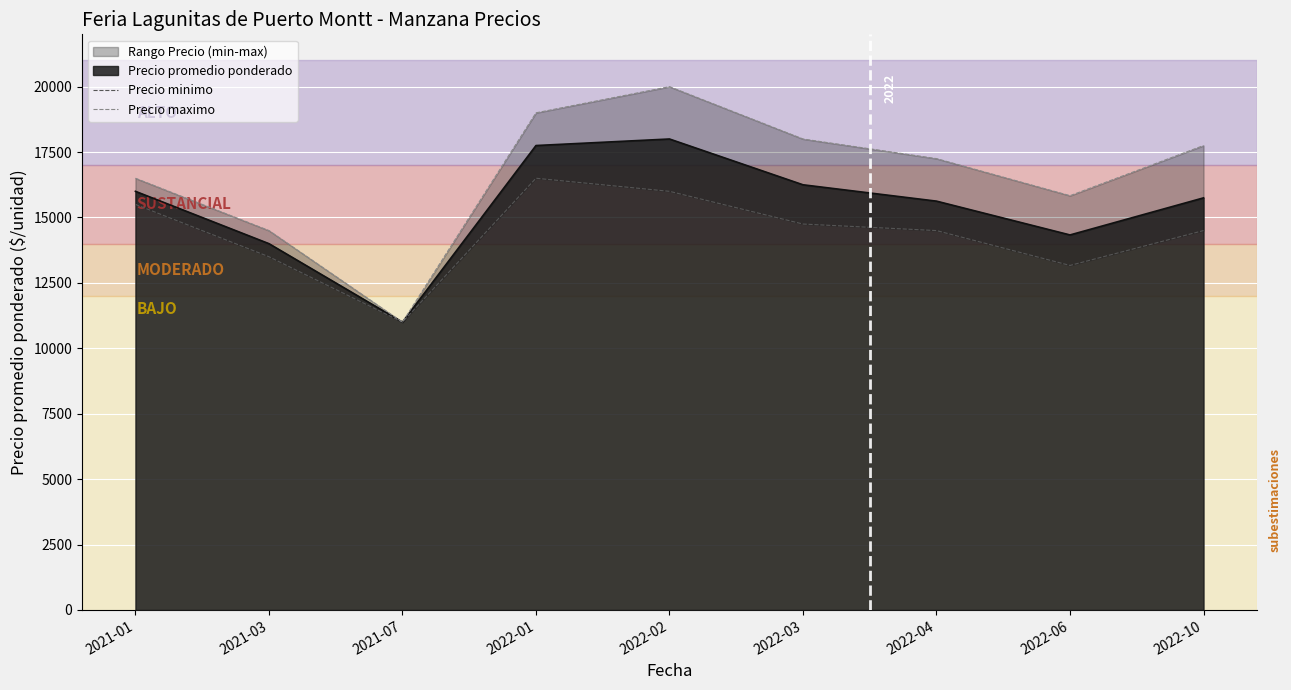

True or false: Precio minimo has a value of 20844 at 2021-01.

False